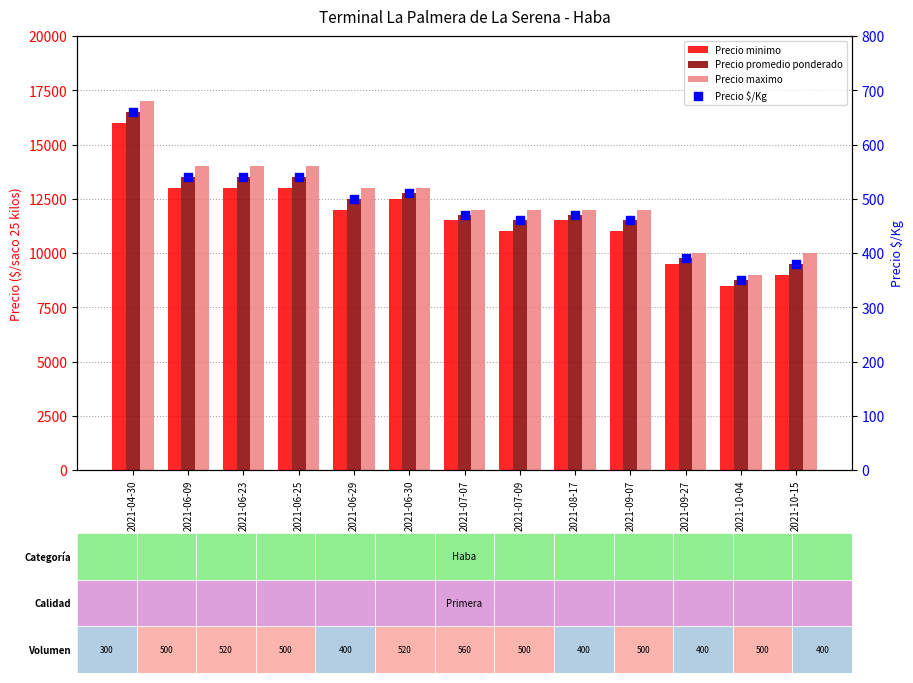

Is the value of Precio maximo at 2021-09-27 greater than the value of Precio $/Kg at 2021-06-29?

Yes